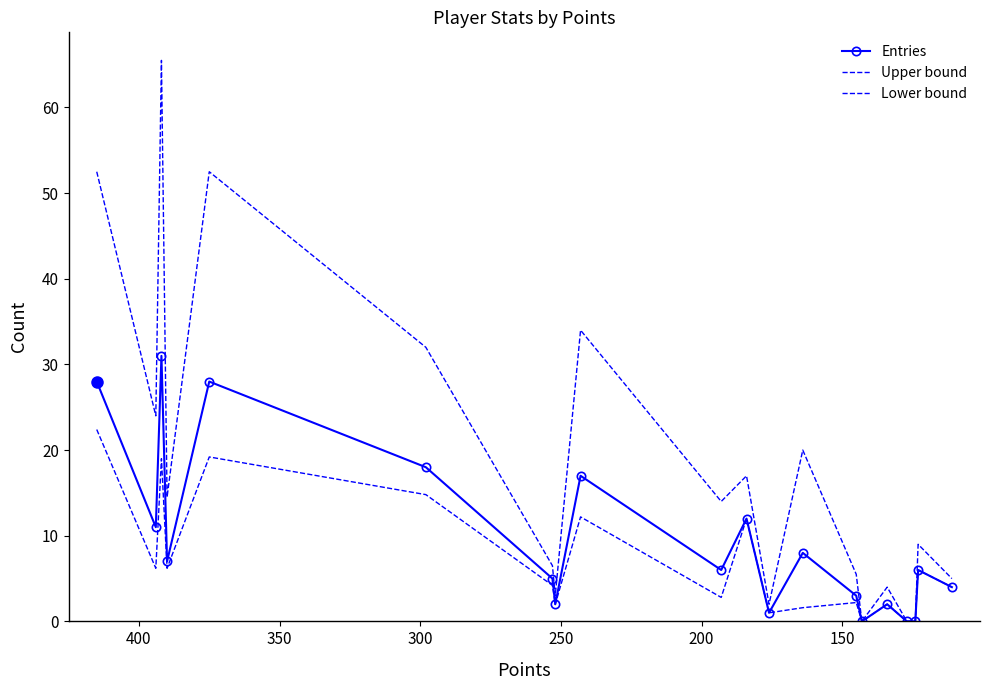

Which series has the widest spread of values?

Upper bound